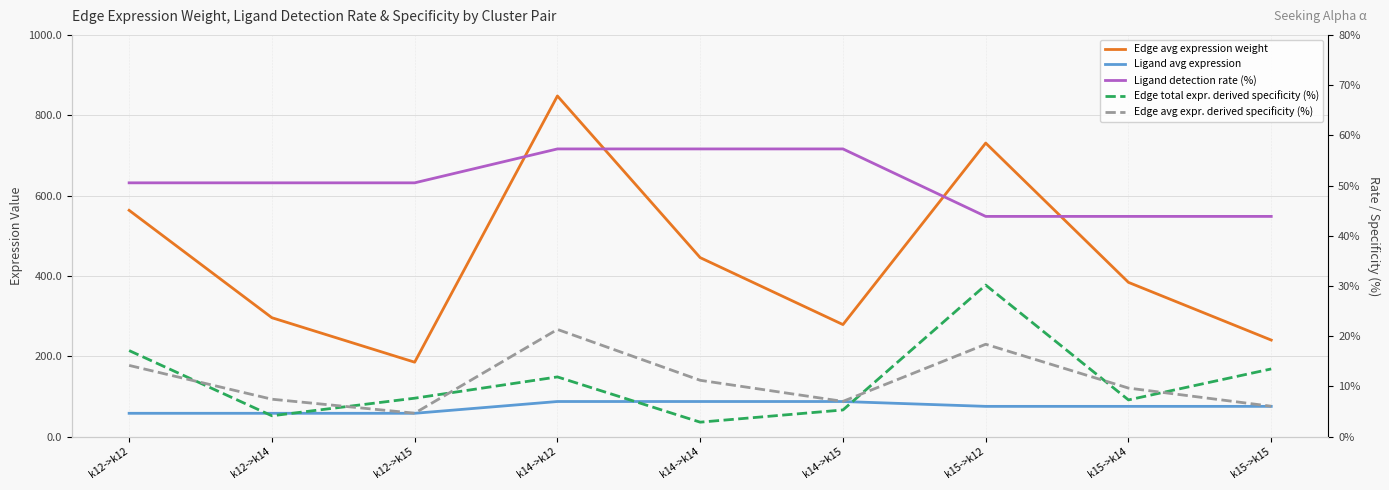

Which has a higher value, k14->k12 or k12->k14?

k14->k12